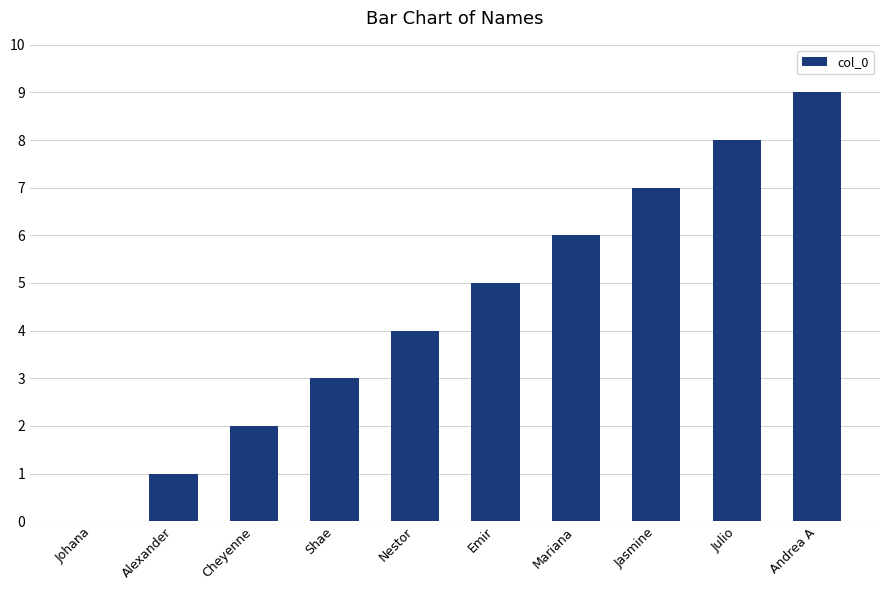

The chart shows a value of 7 at Jasmine. True or false?

True